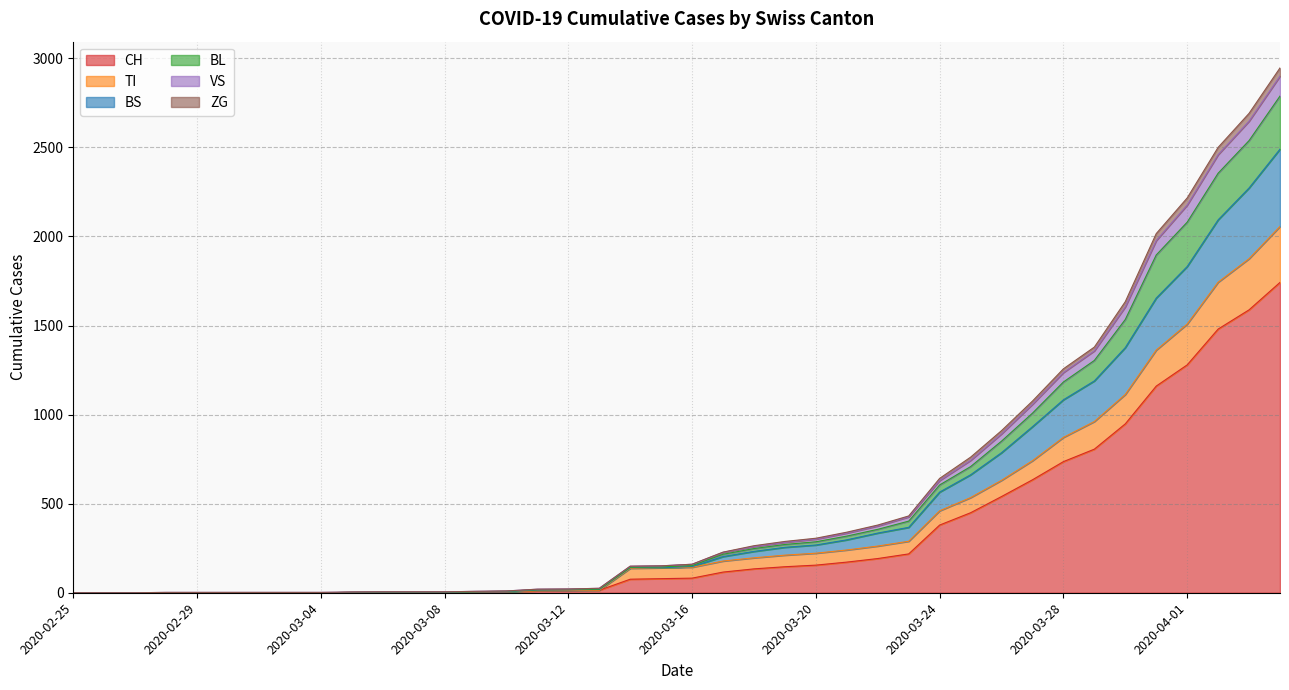

What is the highest value of the CH series?

1742